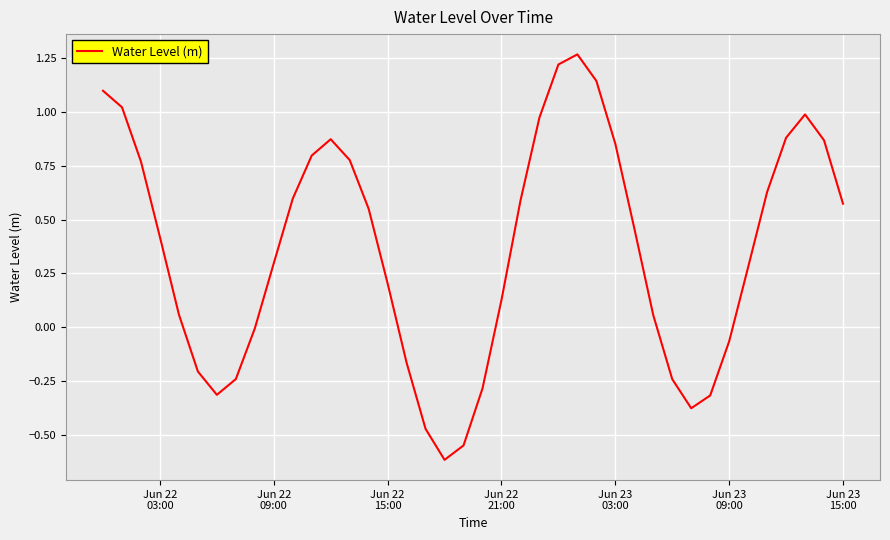

What is the minimum value shown in the chart?

-0.6